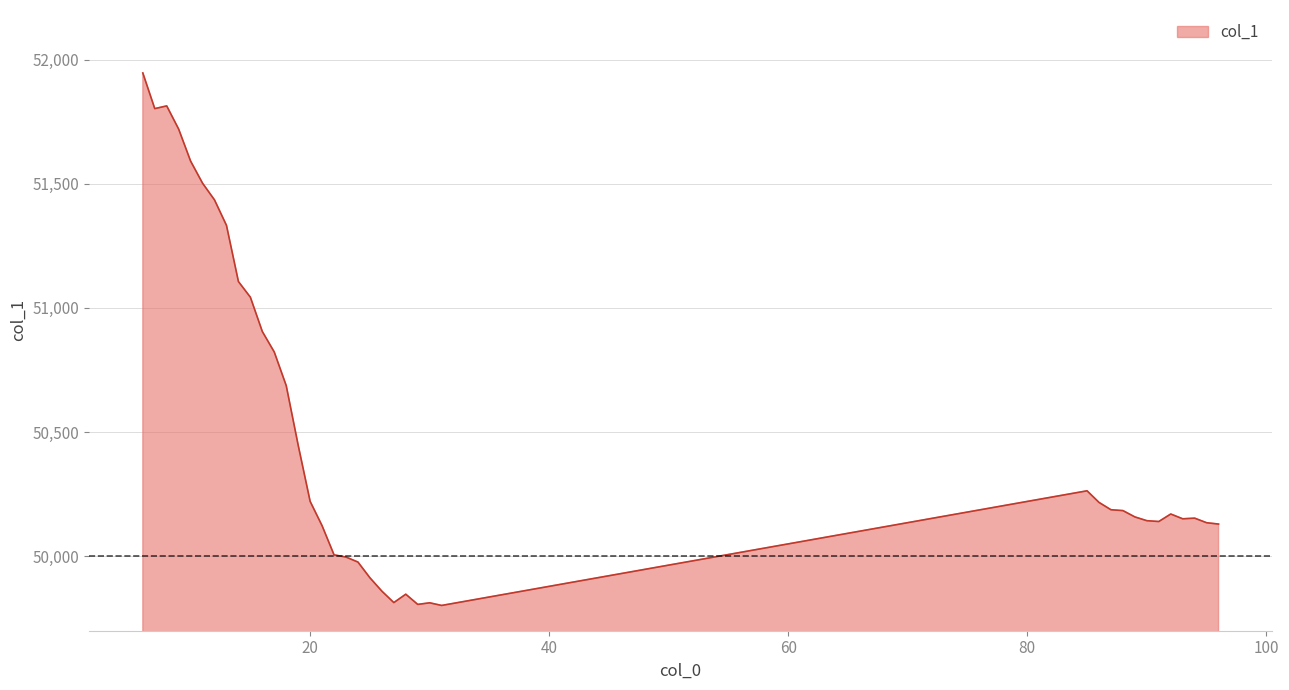

What is the greatest value displayed?

51946.5